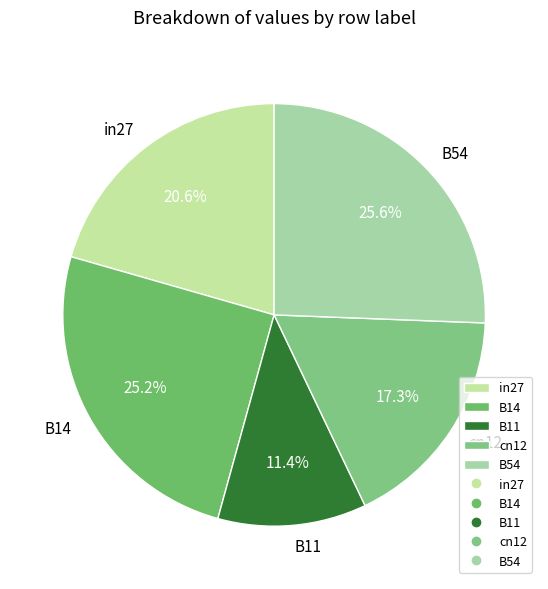

Is it true that cn12 is 17% of the pie?

True